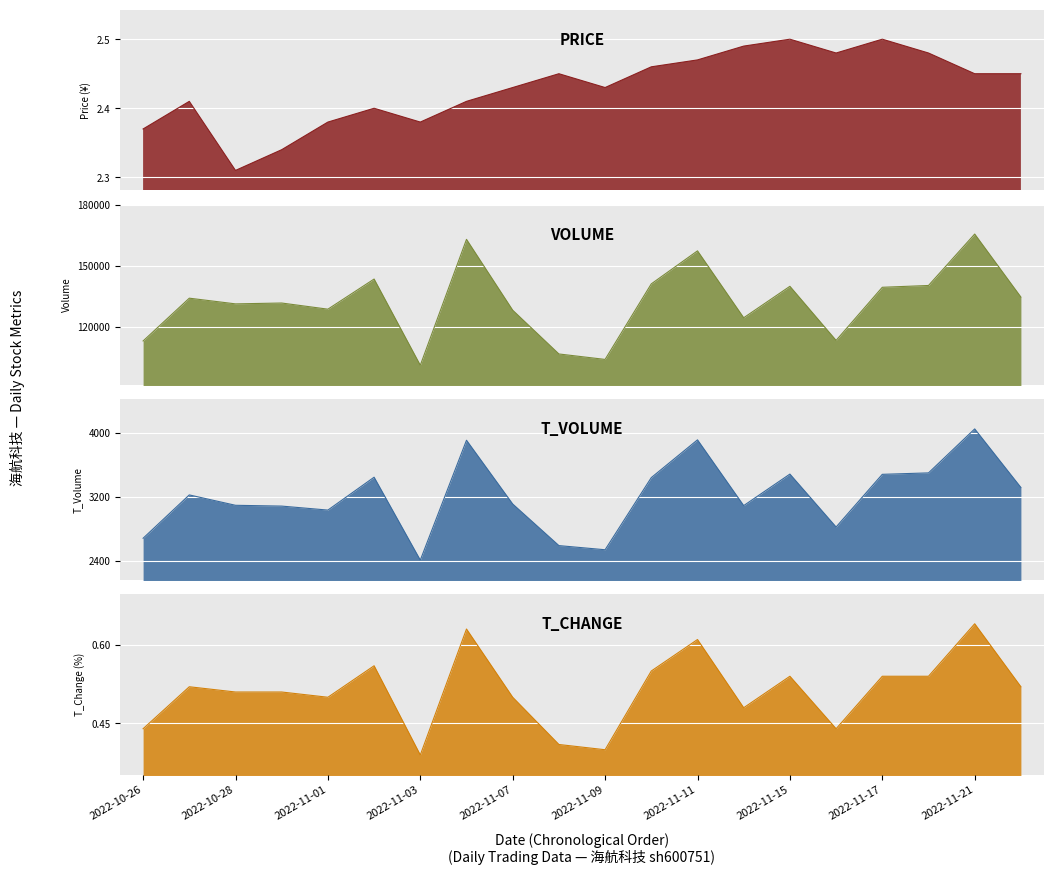

What is the difference between the maximum and minimum values in the price series?

0.2